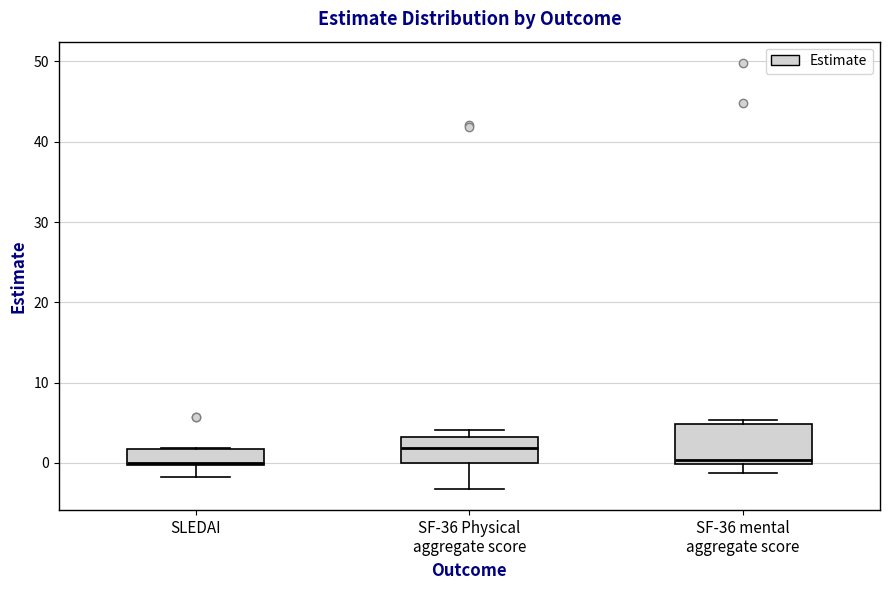

Reading left to right, read every box against the y-axis: the position of its median line, the range the box covers, and the ends of its whiskers. The values are not printed on the chart, so give them approximately, as read against the axis.

SLEDAI: median 0 (just above the box's lower edge), box 0 to 2, whiskers -2 to 2
SF-36 Physical aggregate score: median 2, box 0 to 3, whiskers -3 to 4
SF-36 mental aggregate score: median 0 (just above the box's lower edge), box 0 to 5, whiskers -1 to 5 (just above the box's upper edge)